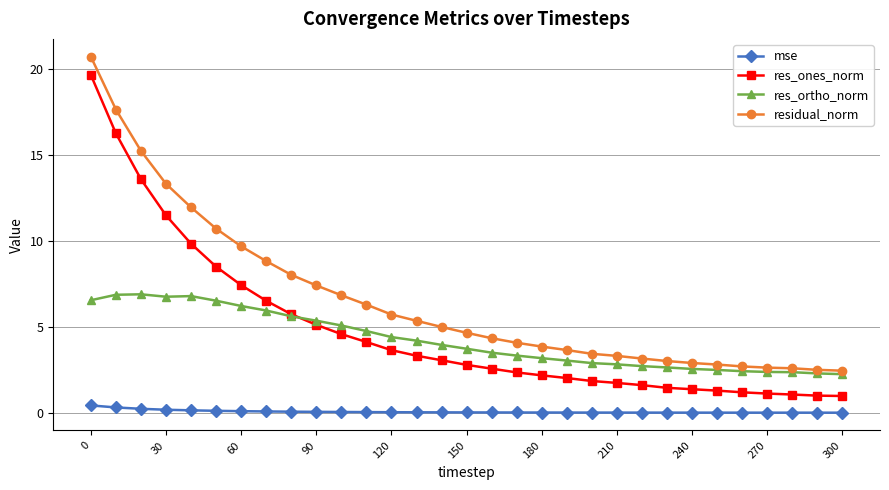

What is the average value of the res_ortho_norm series?

4.2